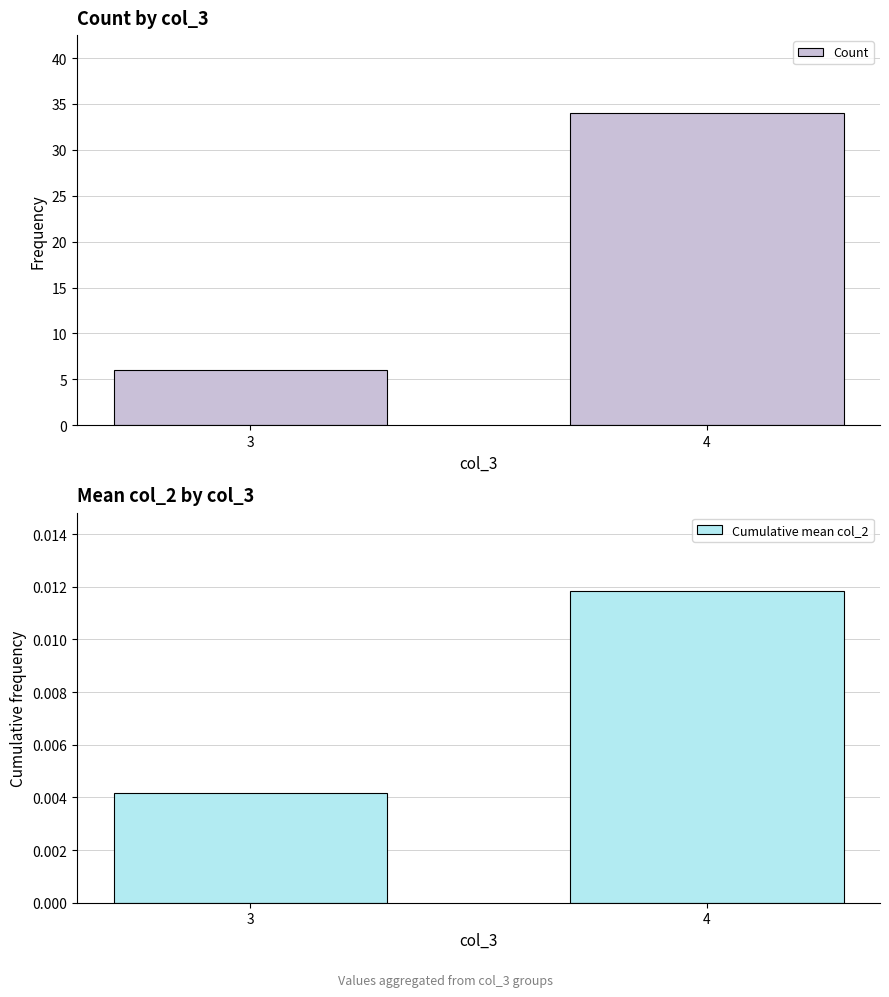

How many groups of bars are there?

2